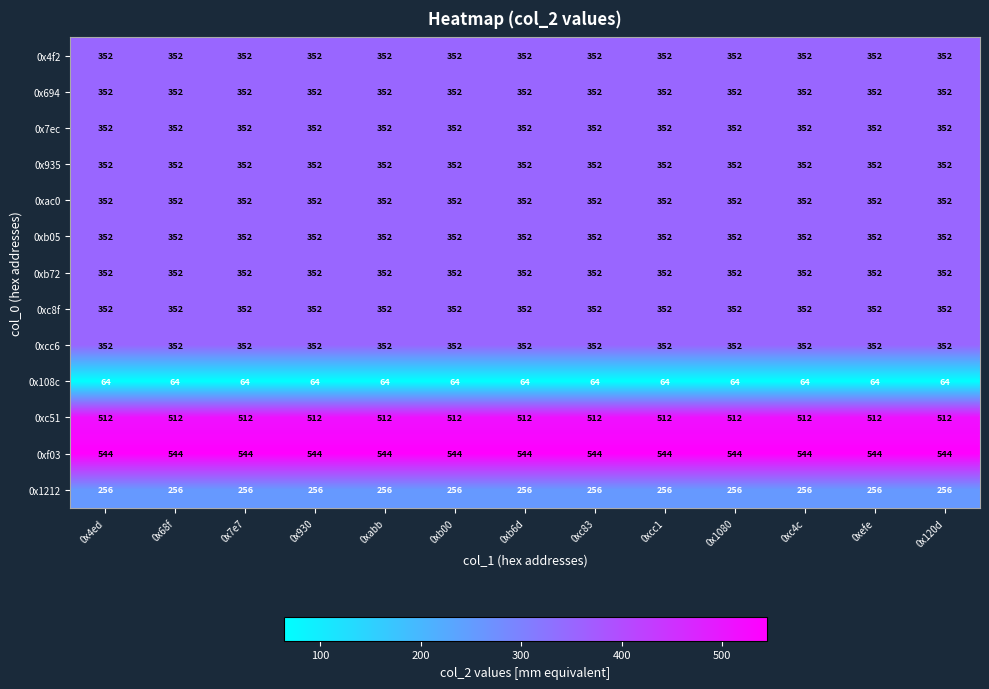

What is the maximum value for 0xc8f?

352